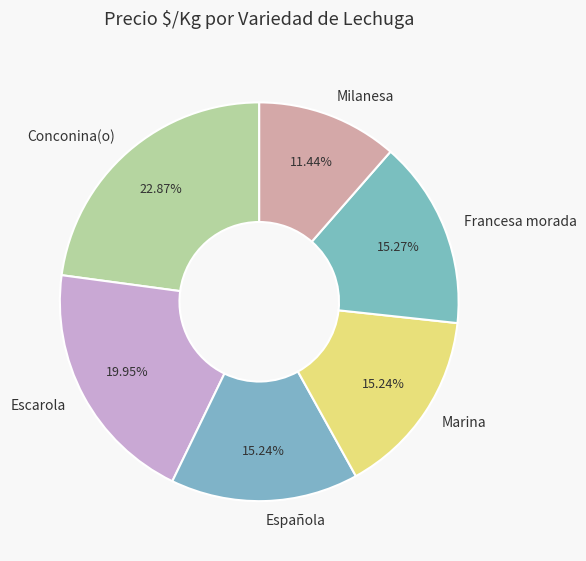

Do Milanesa and Marina together represent more than half of the pie?

No